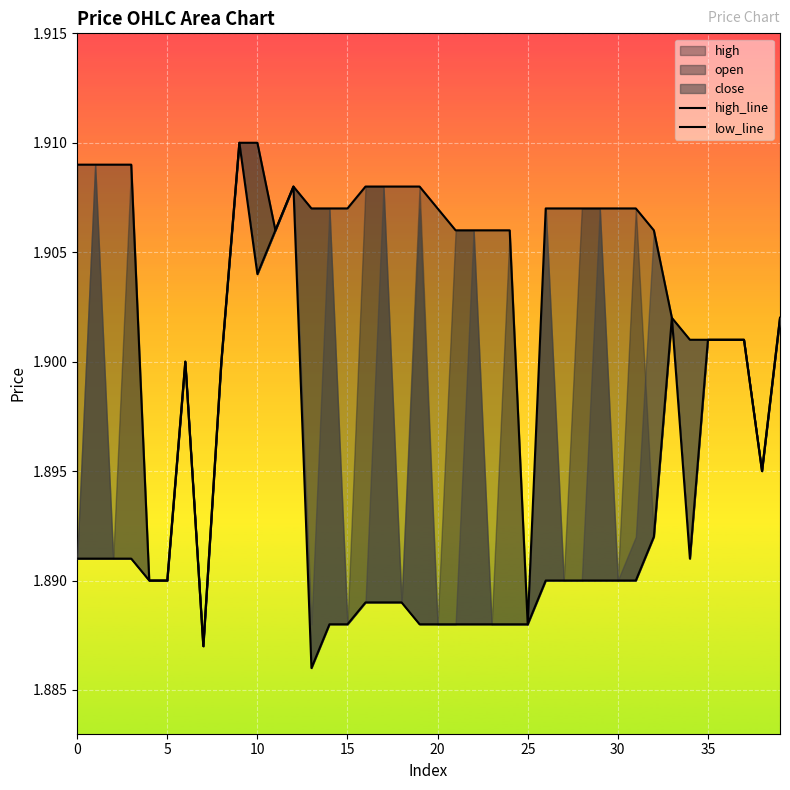

Where is high_line nearest to the value 1?

35